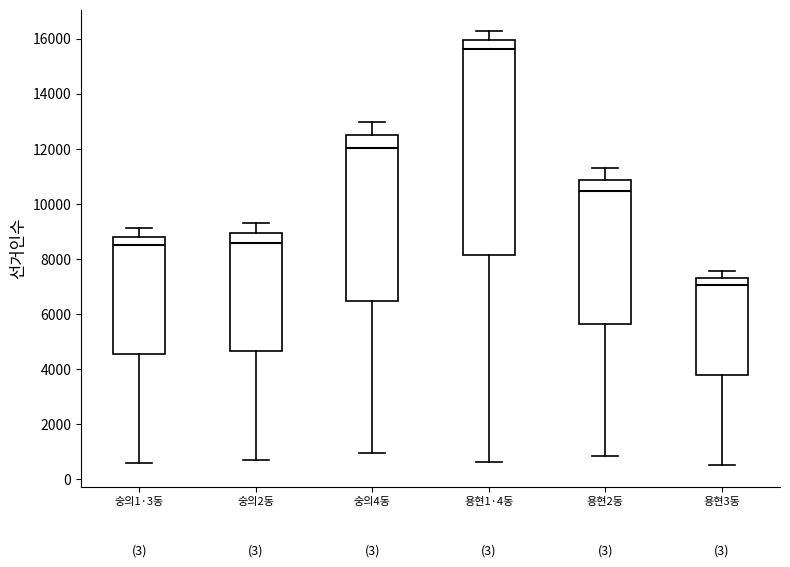

Comparing the boxes themselves (not the whiskers), which one is the tallest?

용현1·4동